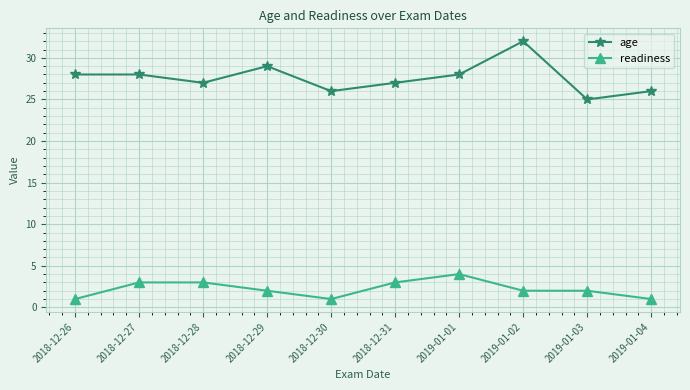

How many interior local valleys does the age series have?

3